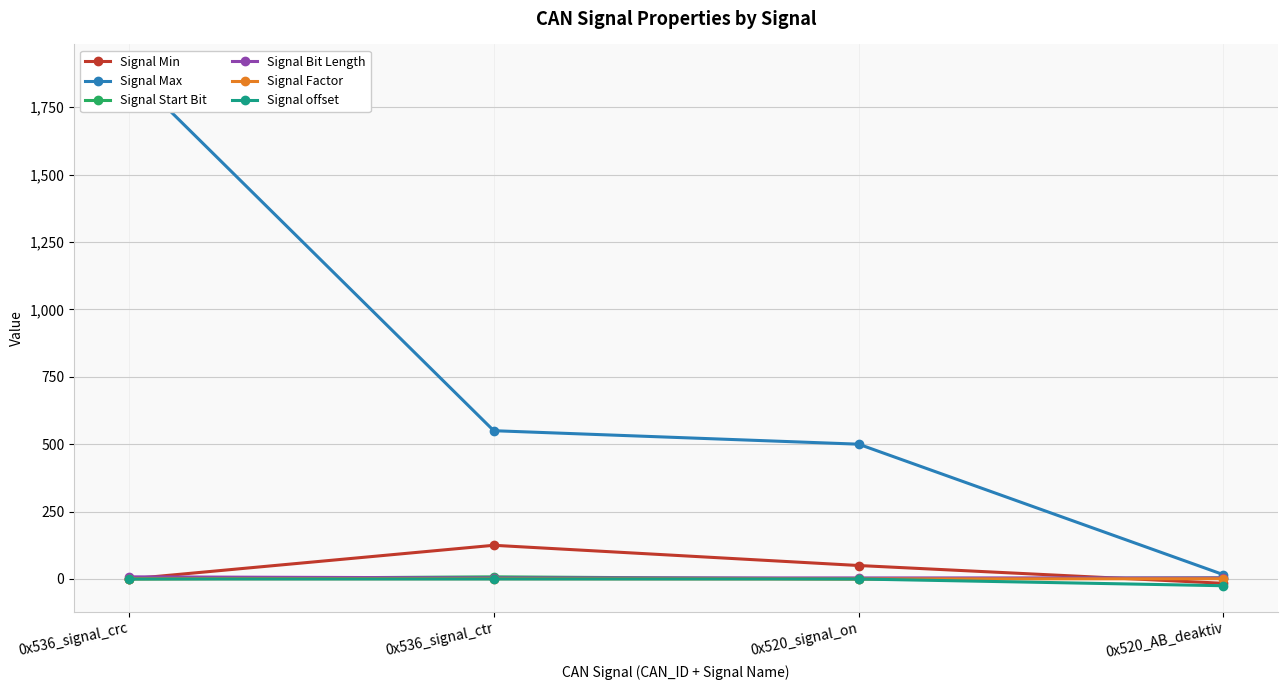

What is the difference between the maximum and minimum values in the Signal Factor series?

0.8